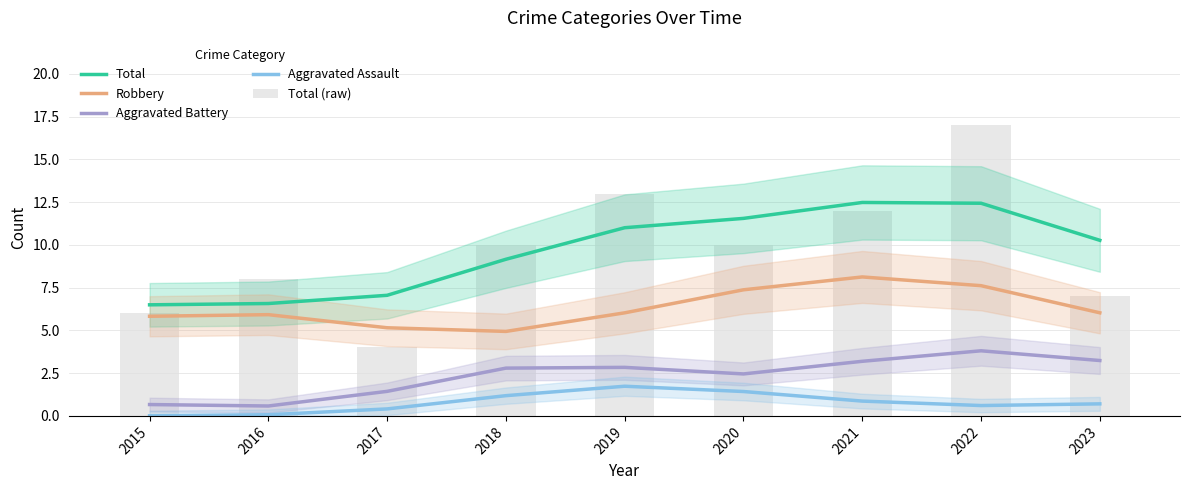

Reading left to right, list all the values displayed in this chart.

Total: 6.5	6.6	7.1	9.2	11.0	11.5	12.5	12.4	10.3
Robbery: 5.8	5.9	5.2	4.9	6.0	7.4	8.1	7.6	6.0
Aggravated Battery: 0.7	0.6	1.4	2.8	2.8	2.5	3.2	3.8	3.2
Aggravated Assault: 0.0	0.1	0.4	1.2	1.7	1.4	0.9	0.6	0.7
Total (raw): 6.0	8.0	4.0	10.0	13.0	10.0	12.0	17.0	7.0